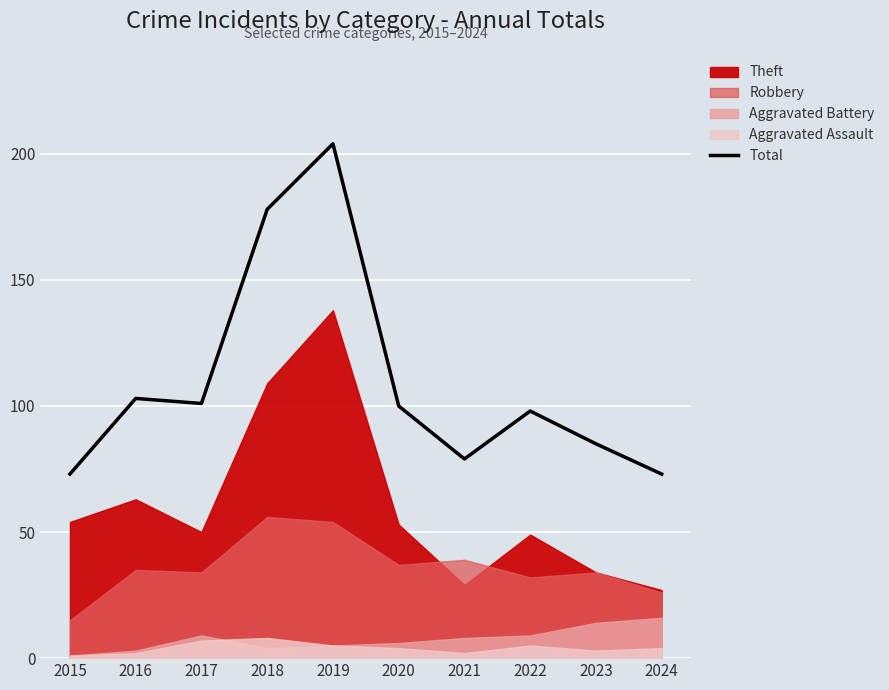

Does the chart display data point markers on the line(s)?

No